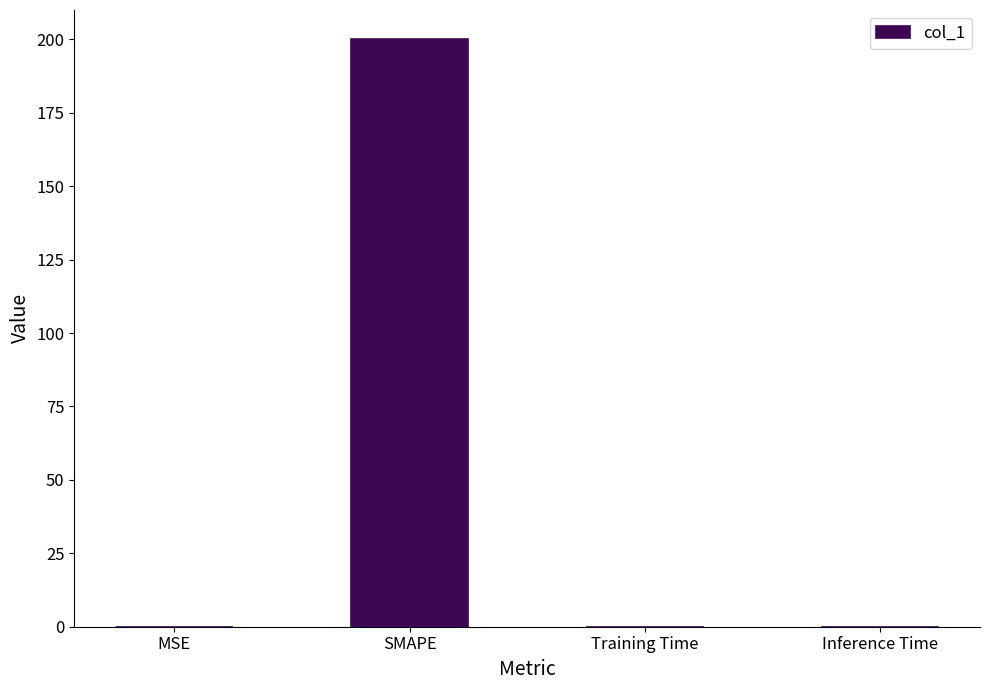

What is the change in value from SMAPE to Training Time?

-200.0